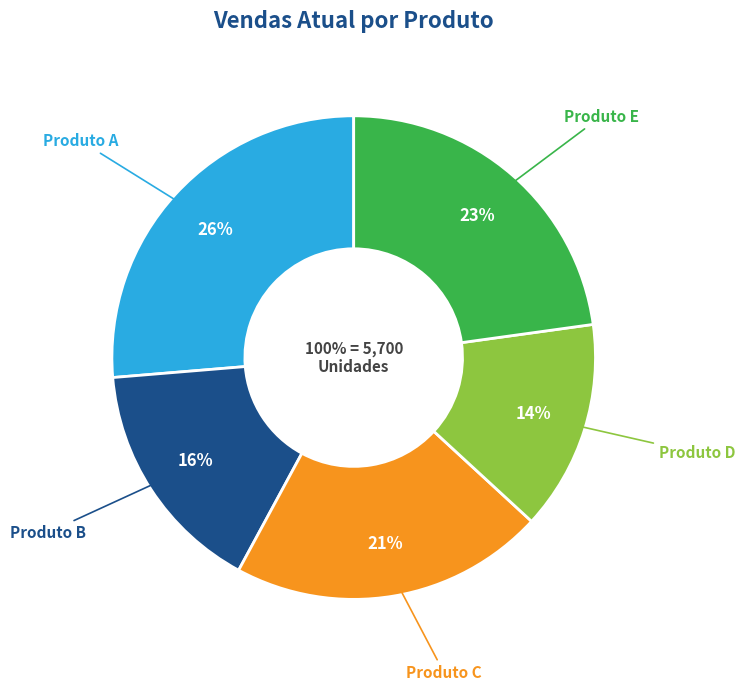

Is the sum of Produto B and Produto D greater than half?

No